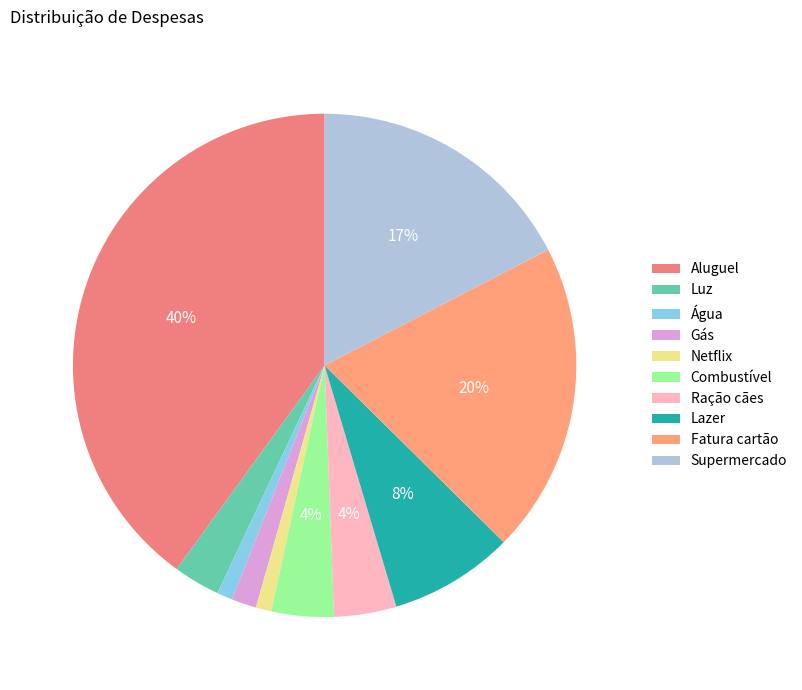

True or false: Netflix accounts for 1% of the total.

True